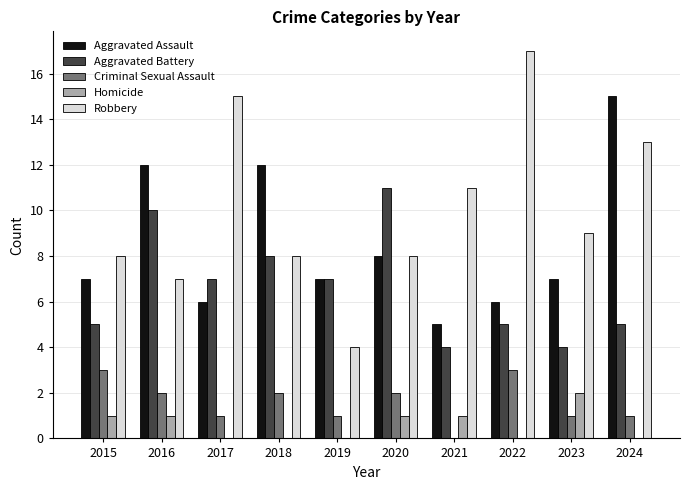

At which category is the sum across all series the highest?

2024